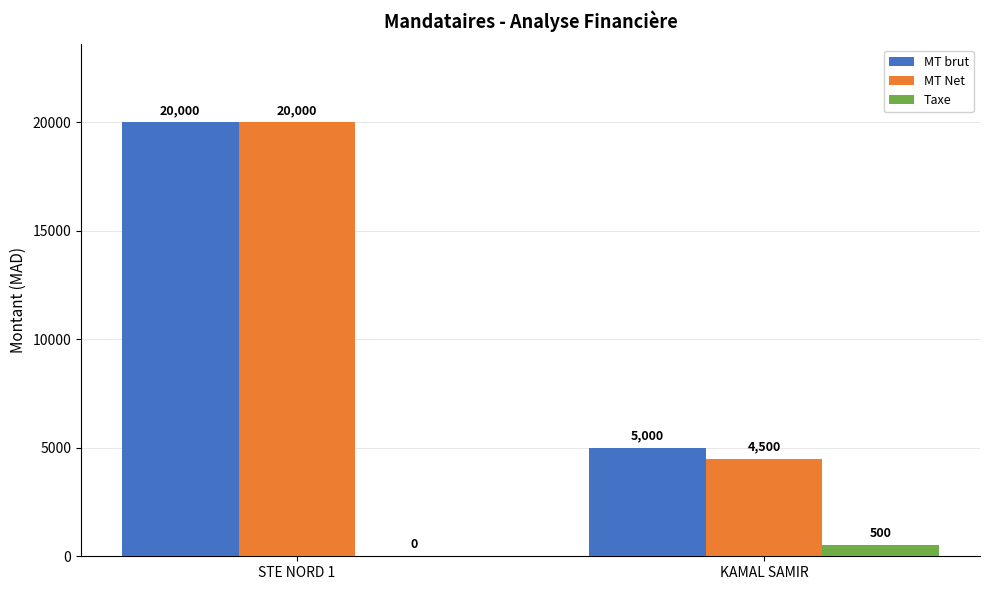

What is the total value across all series at KAMAL SAMIR?

10000